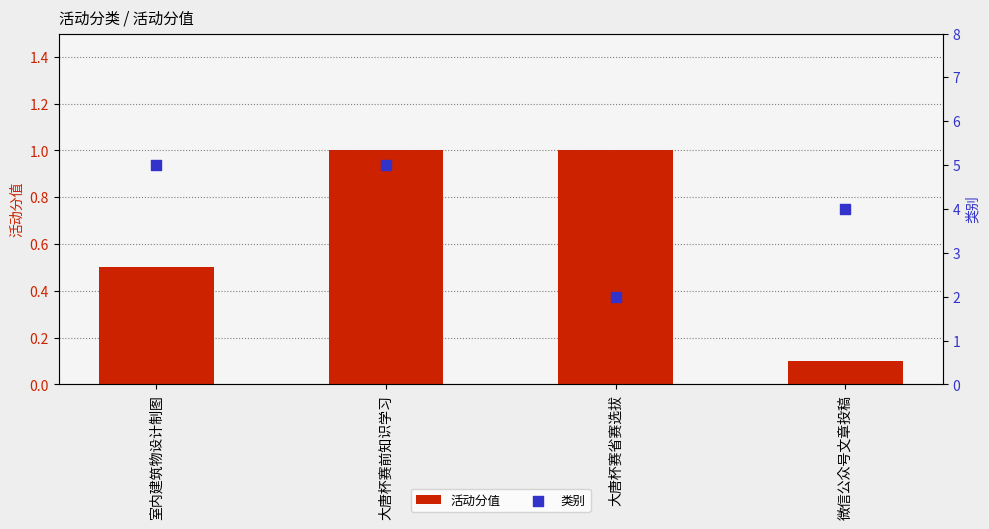

Which series contains the lowest Y value?

活动分值